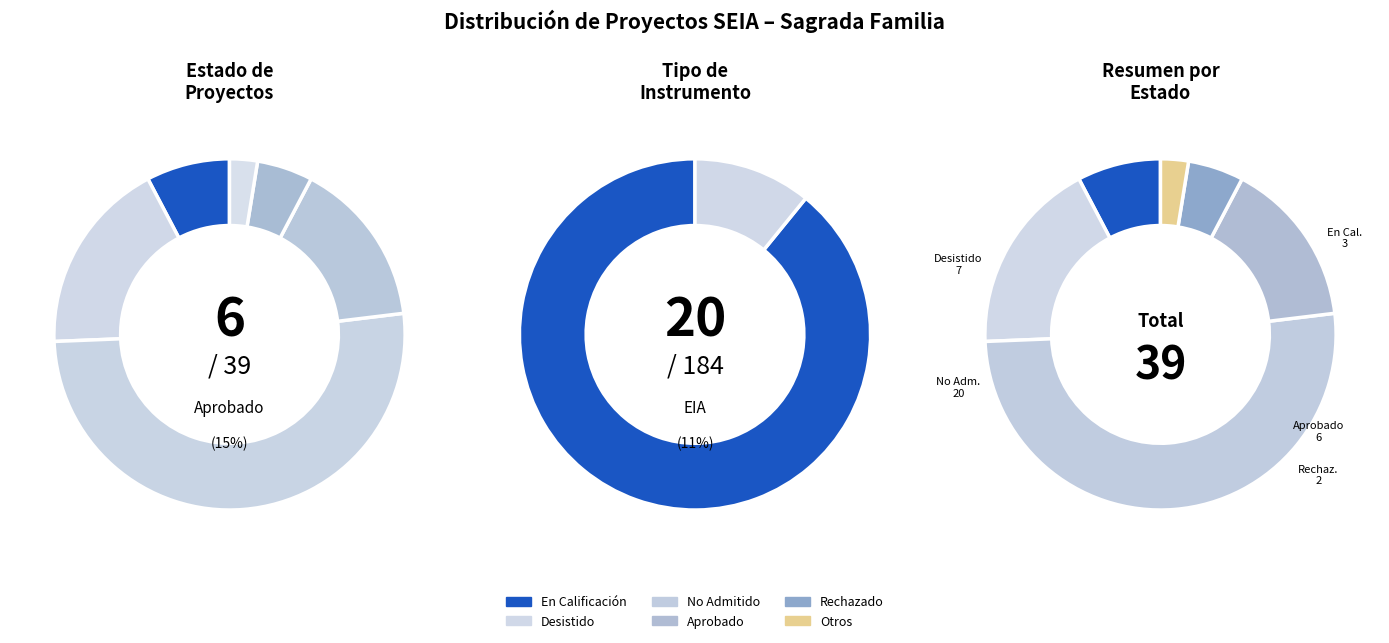

Count the number of slices in the pie.

6